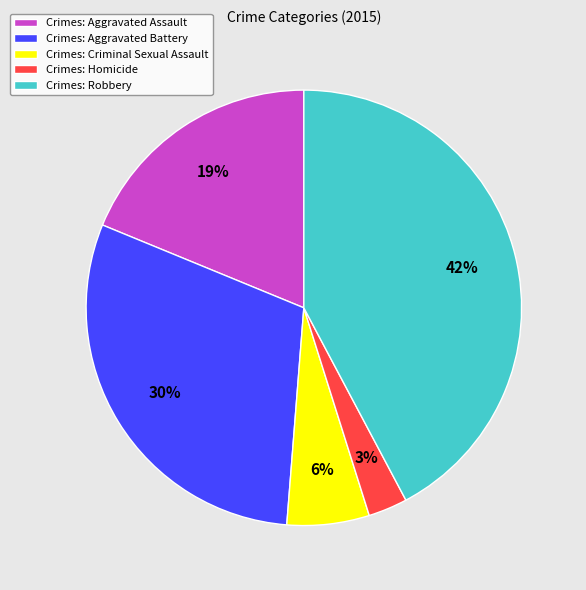

To the nearest percent, what is the difference between the largest and smallest slice percentages?

39%